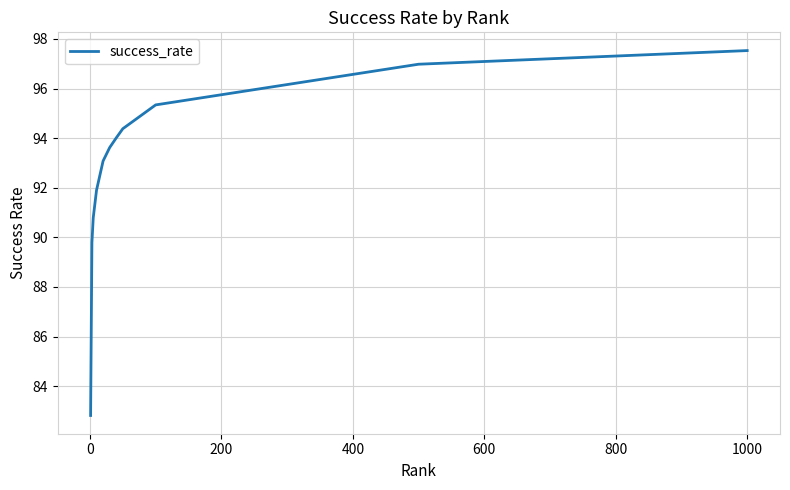

What is the greatest value displayed?

97.5